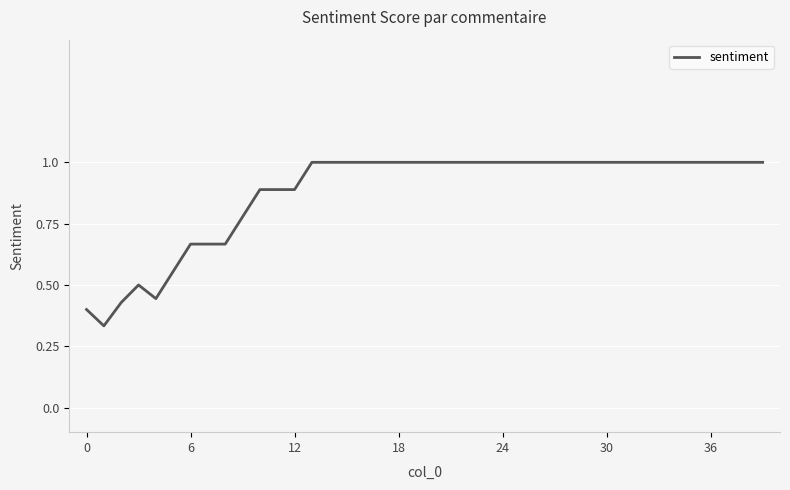

What is the maximum value shown in the chart?

1.0